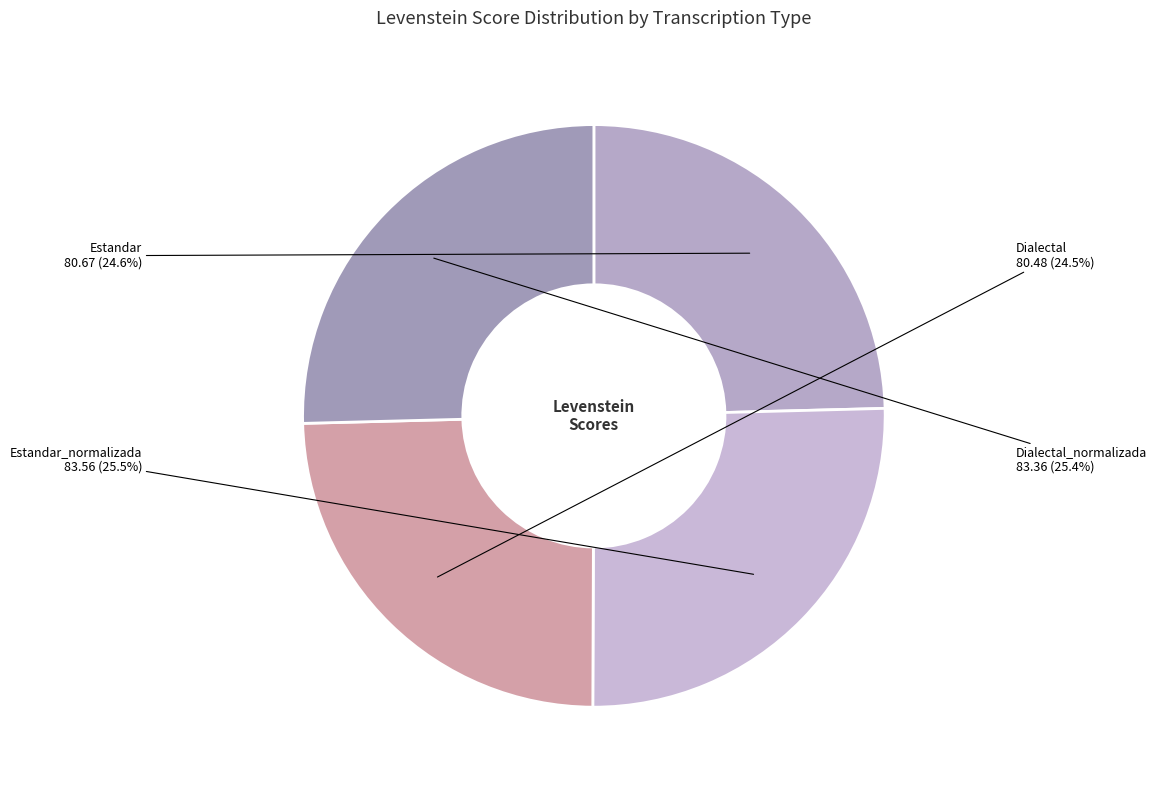

Does any single category account for the majority?

No